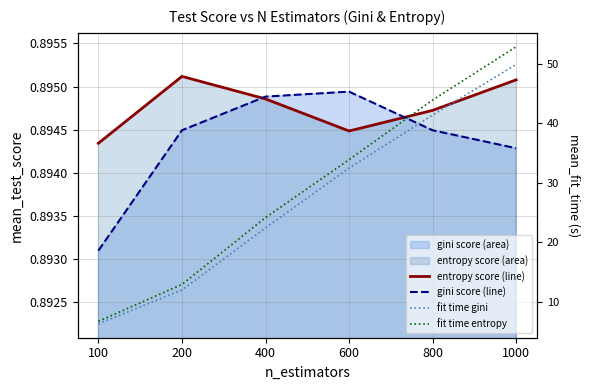

What is the spread (max minus min) of values at 400?

23.2